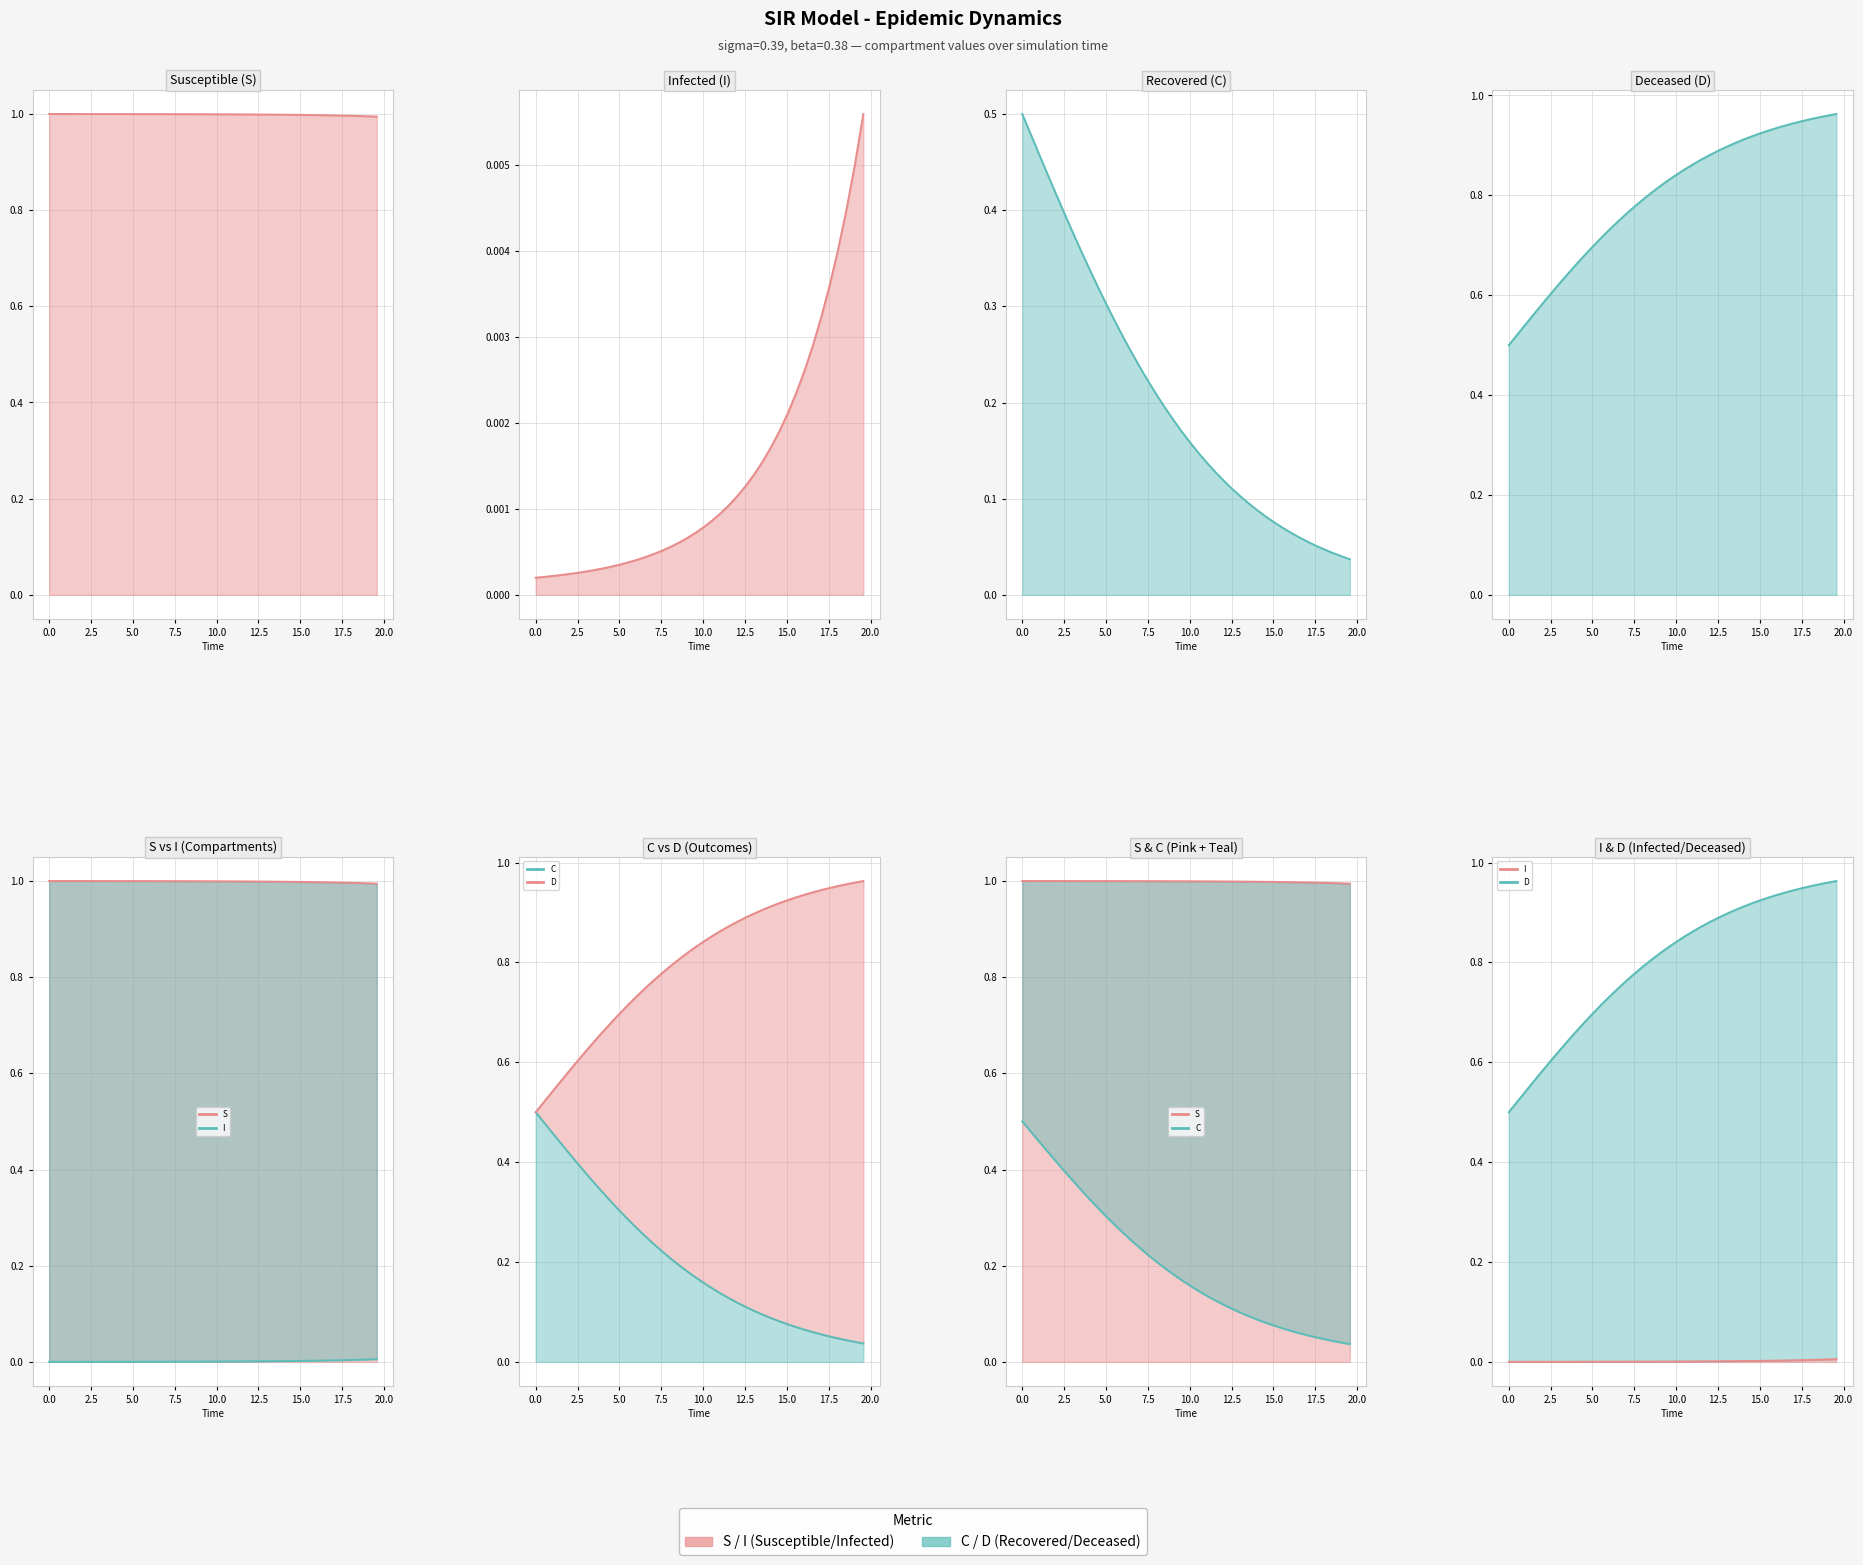

What is the value of the D line point at the 36th from the left?

0.9